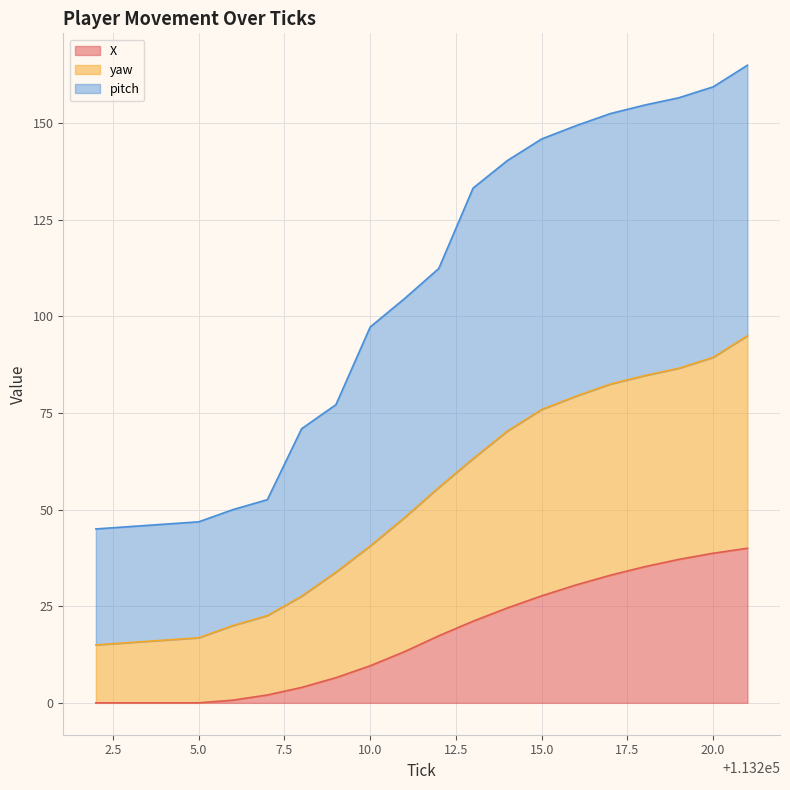

Which label corresponds to the largest value in the chart?

113221